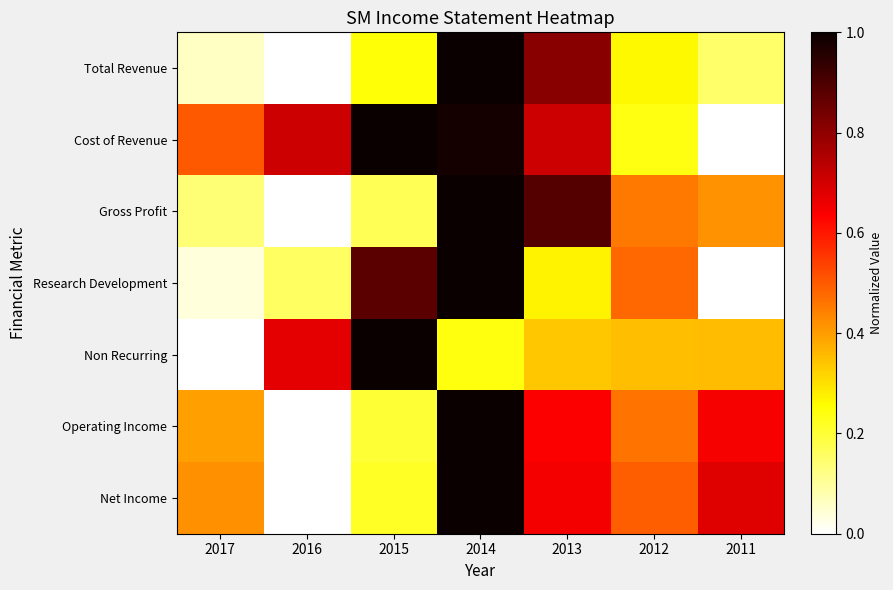

What is the total value across all series at 2017?

1.6